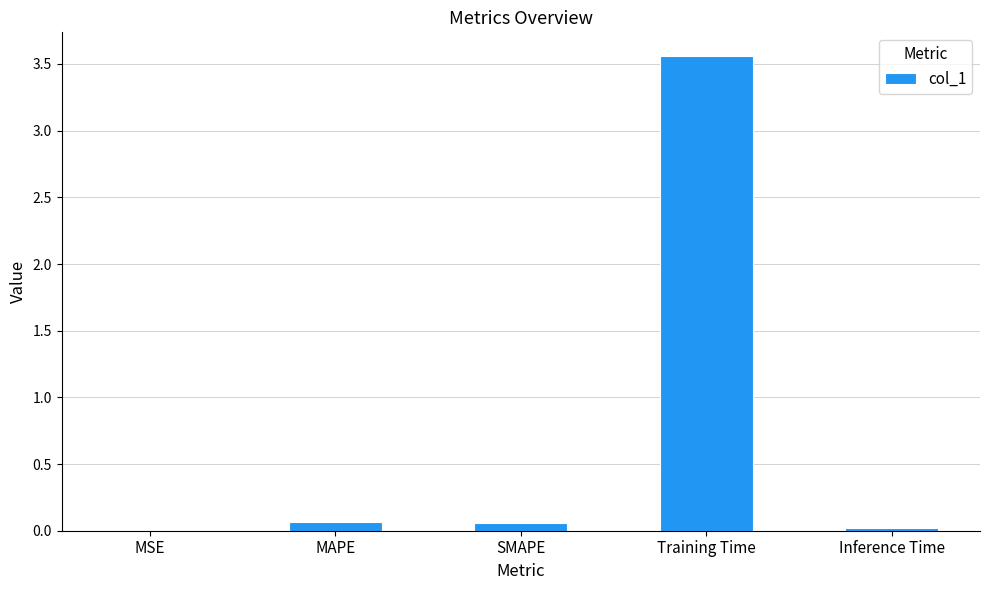

True or false: the data shows 0.0 at Inference Time.

True